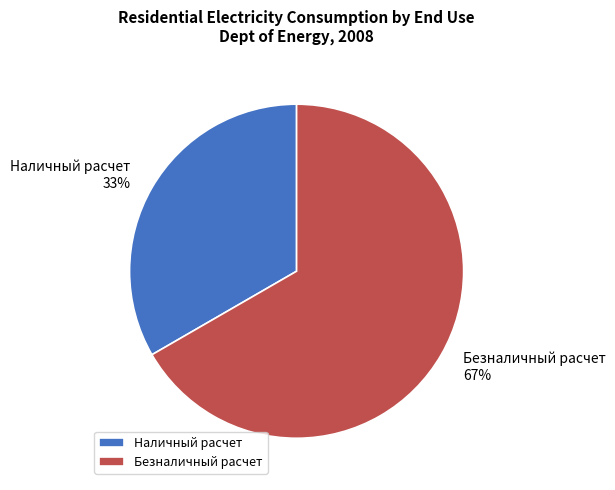

The Наличный расчет slice represents 46% of the pie. True or false?

False